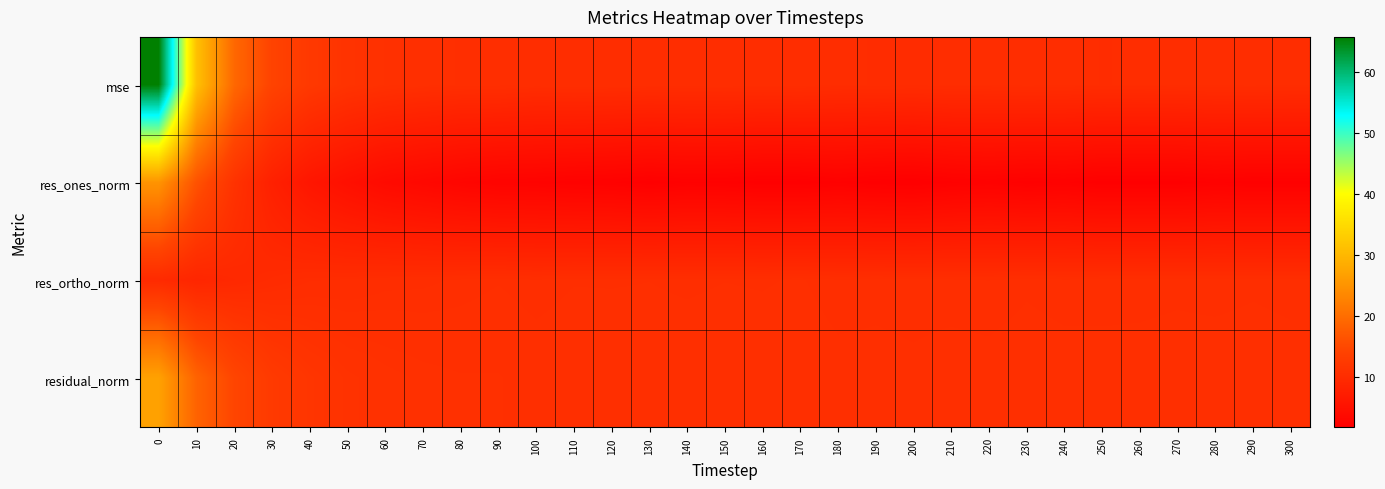

Which series has the widest spread of values?

mse